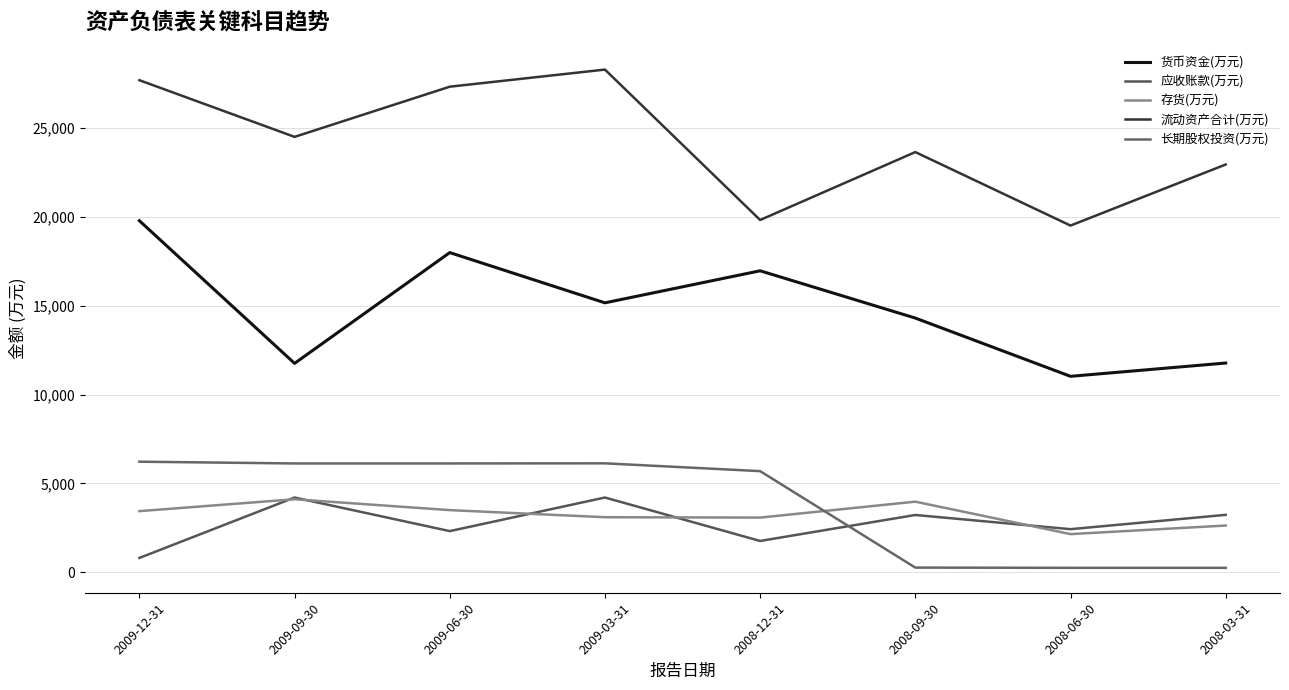

Between 2009-03-31 and 2009-06-30, which is larger?

2009-06-30